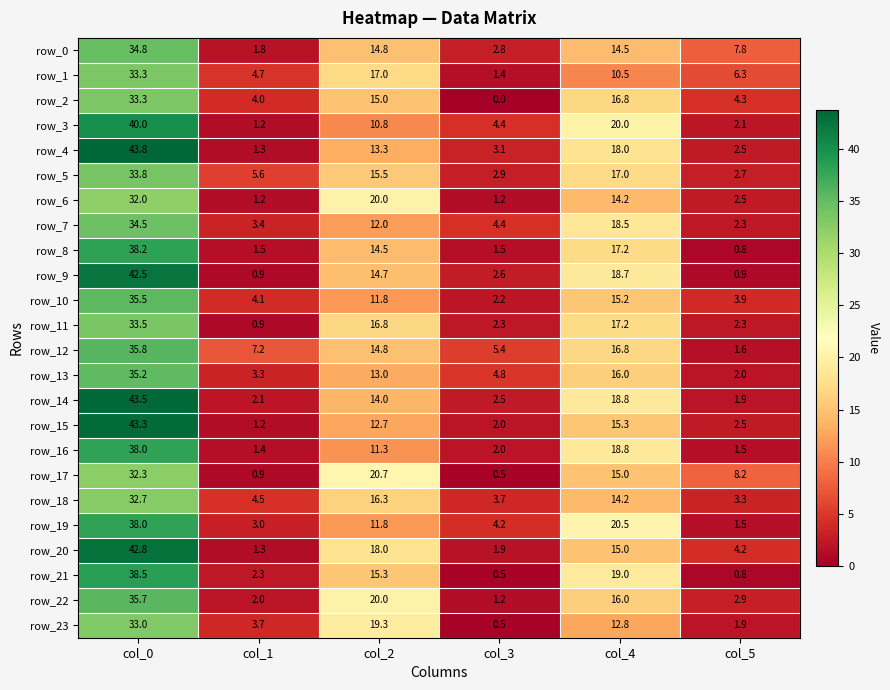

Between col_4 and col_5, which series saw the biggest shift?

row_19